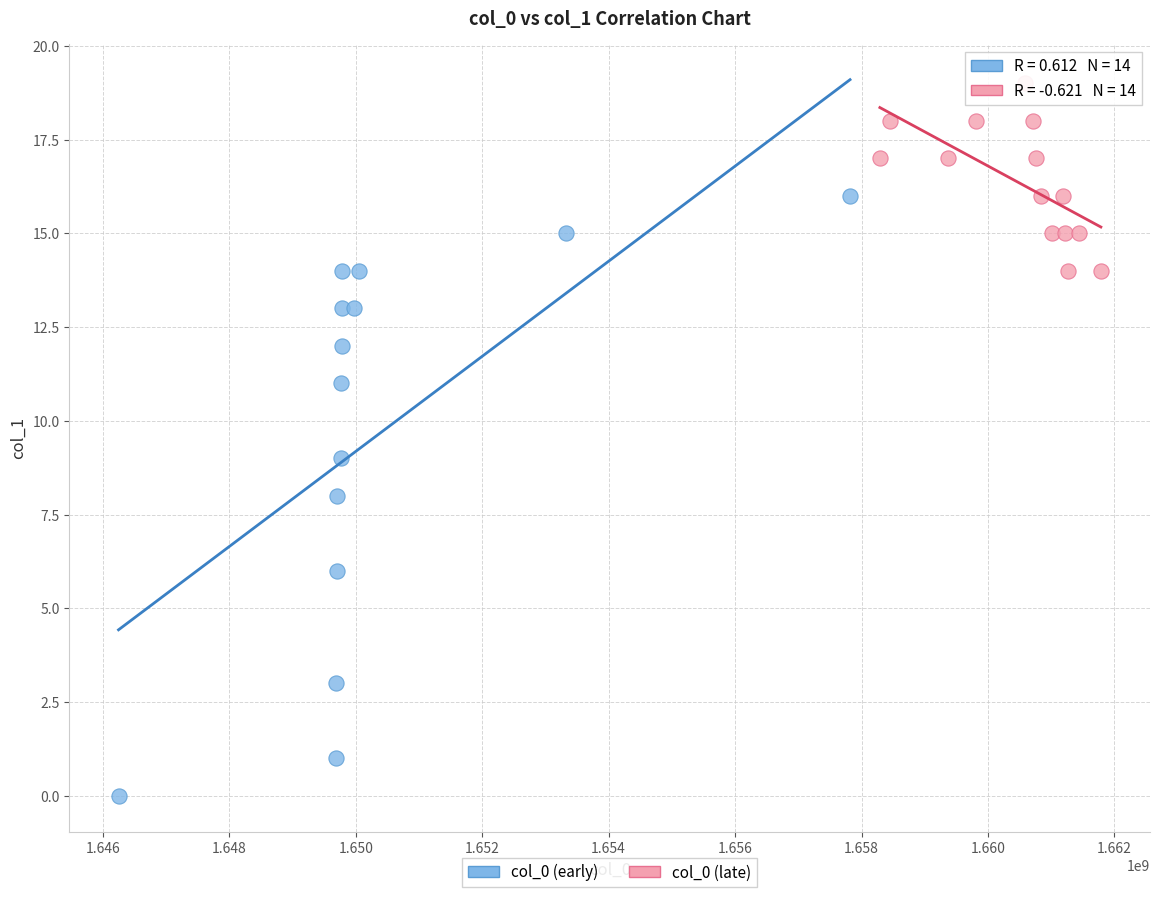

Which series reaches the minimum Y coordinate?

col_0 (early)